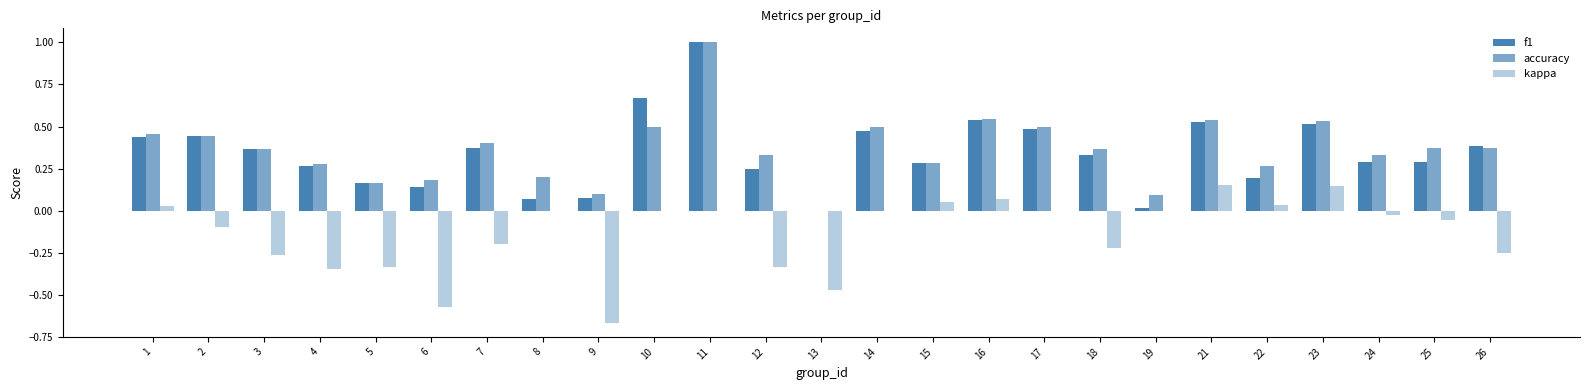

Is the value of kappa at 15 greater than the value of accuracy at 14?

No